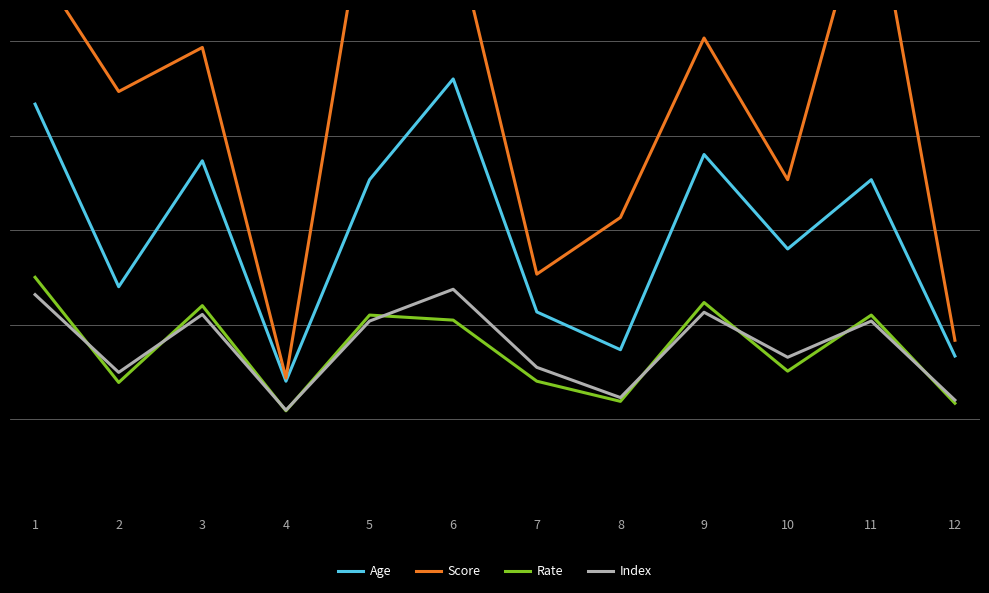

What is the difference between the maximum and minimum values in the Index series?

19.2